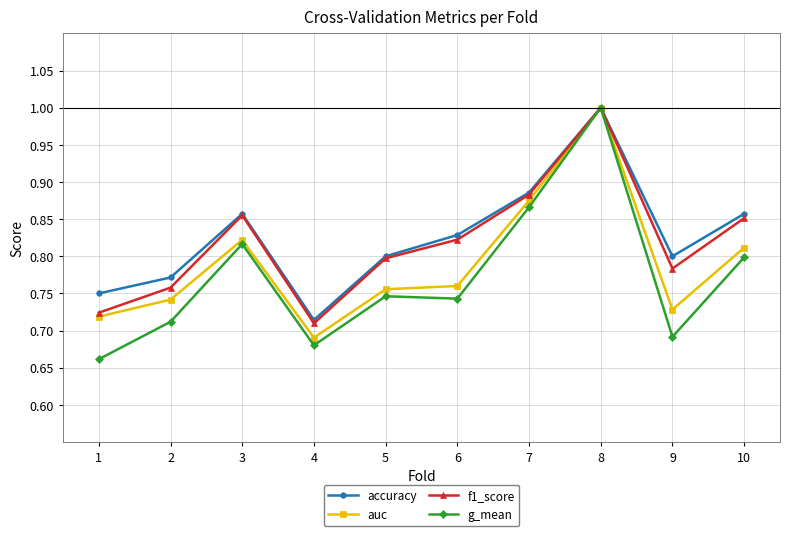

What is the greatest value displayed?

1.0